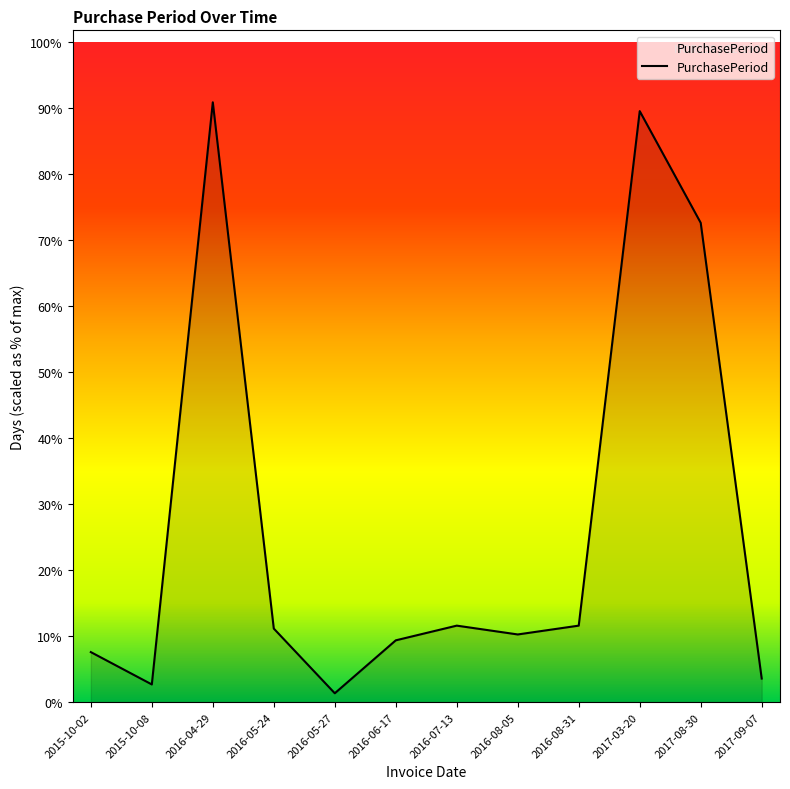

Does the chart display data point markers on the line(s)?

No